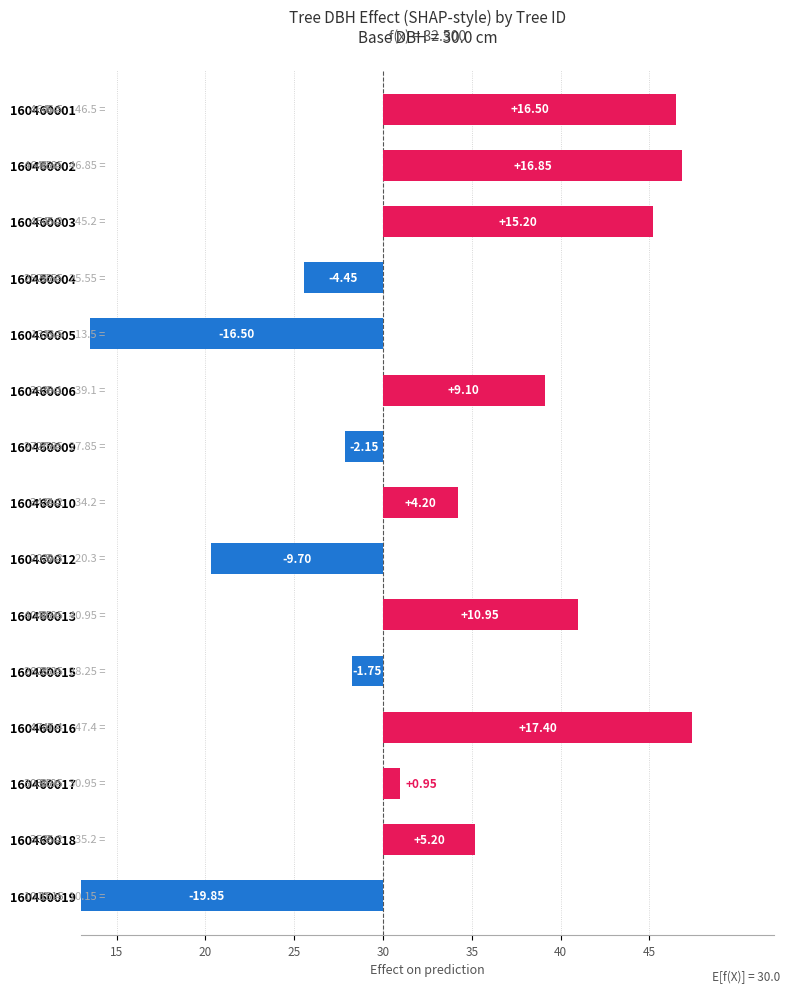

True or false: dbh has a value of 44.6 at 160460021.

False